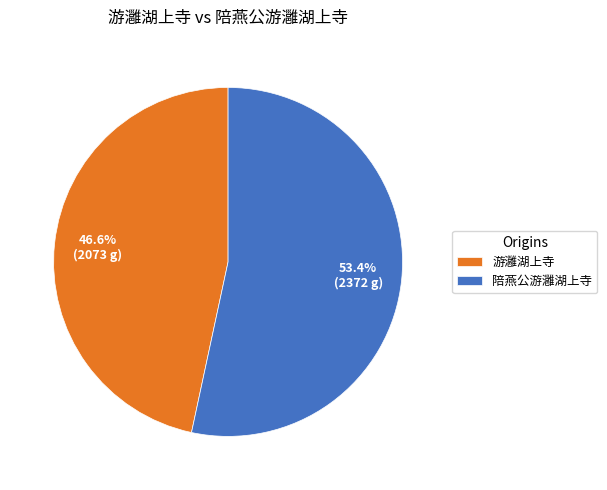

The 陪燕公游灉湖上寺 slice represents 62% of the pie. True or false?

False